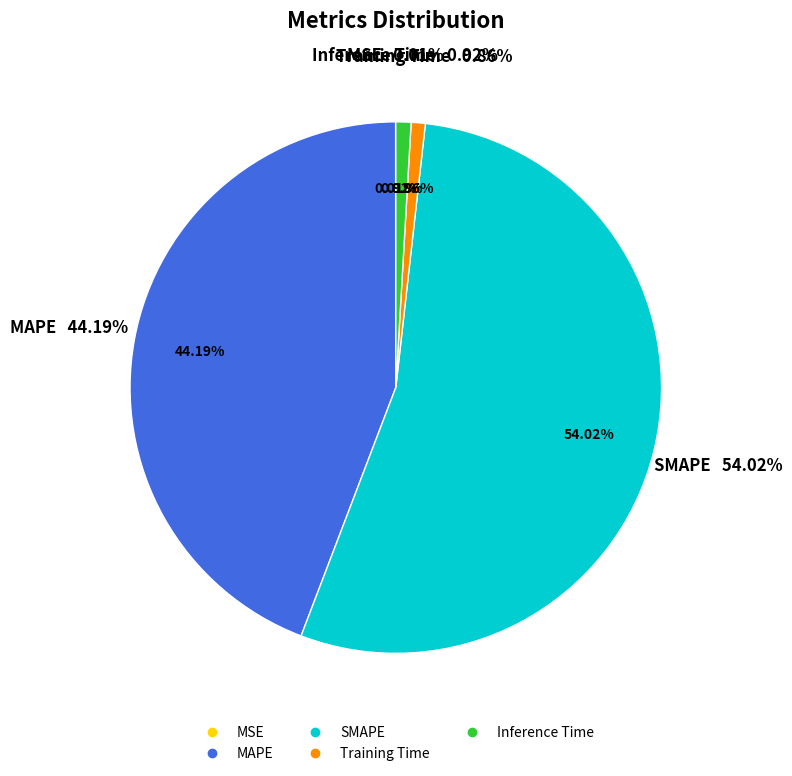

How many segments does this pie chart have?

5